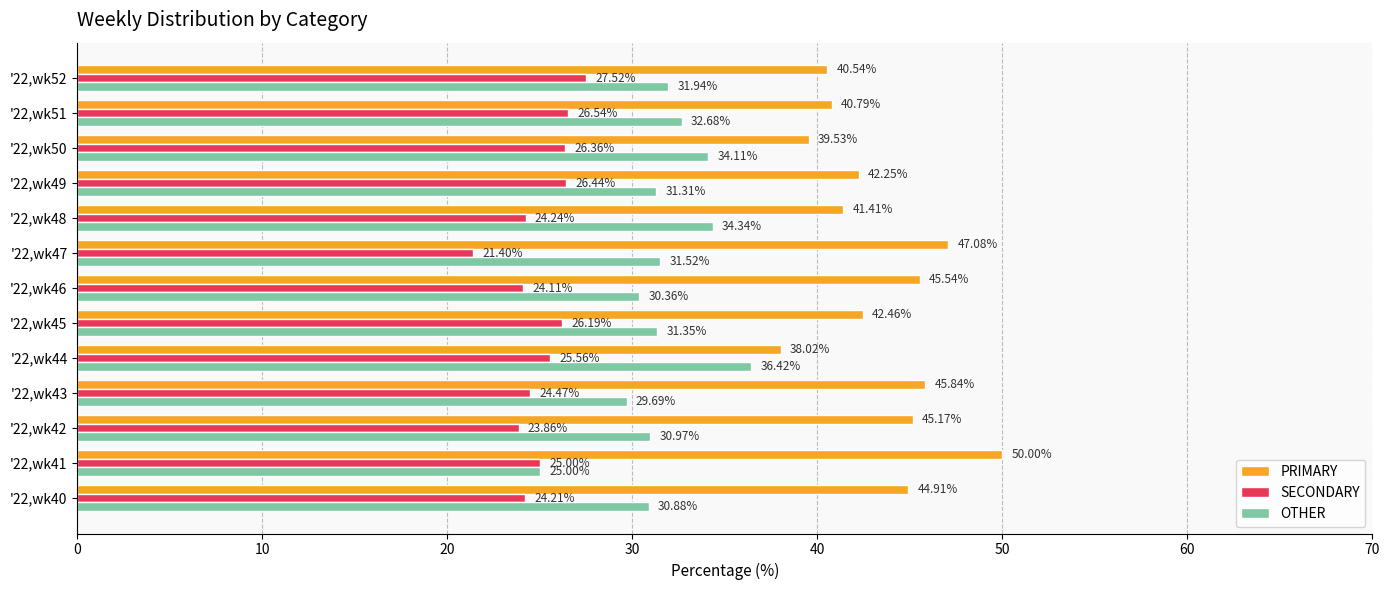

Which series has the largest total across all categories?

PRIMARY